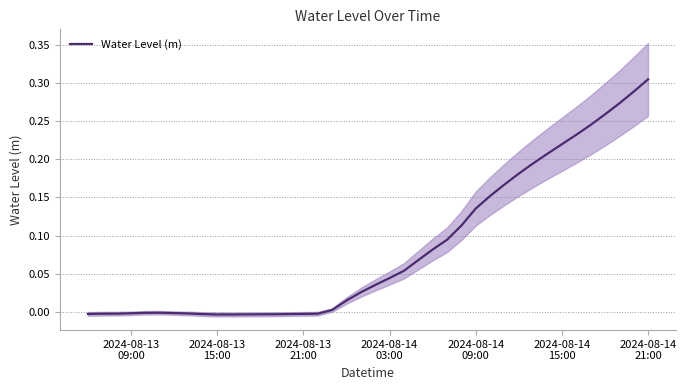

How many categories are shown in the chart?

40